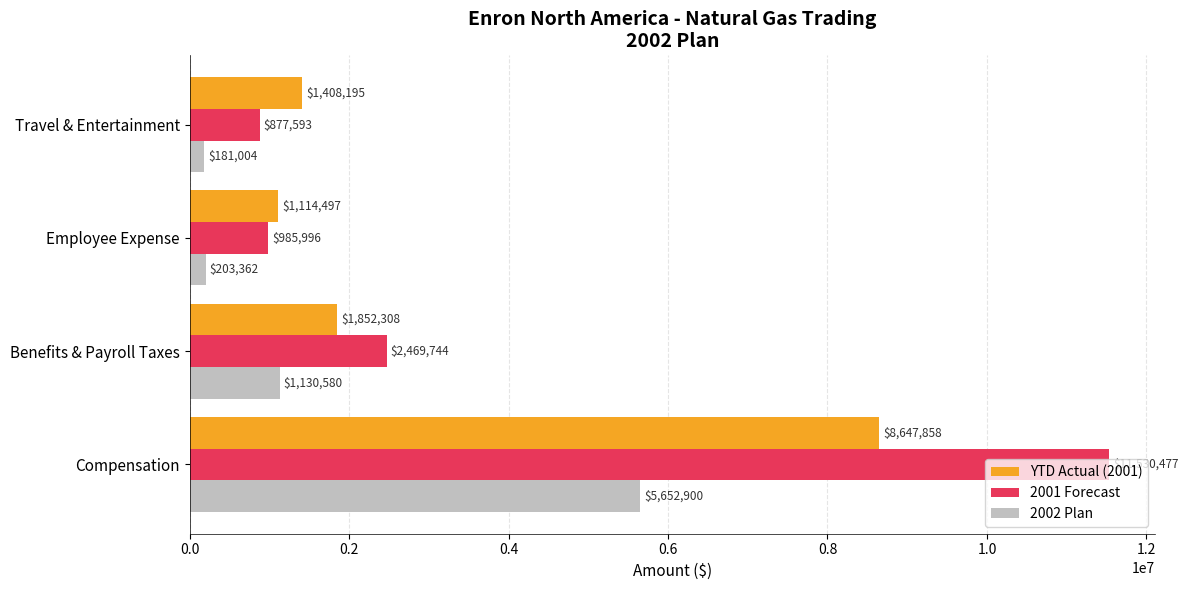

What are all the series names shown in the legend?

YTD Actual (2001), 2001 Forecast, 2002 Plan